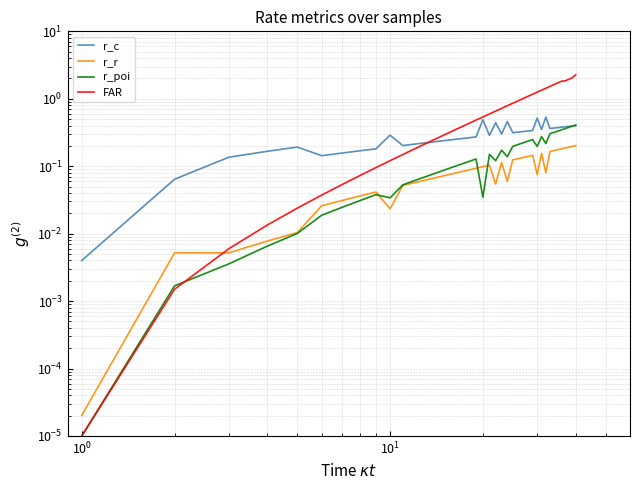

How many interior local peaks does the r_r series have?

6